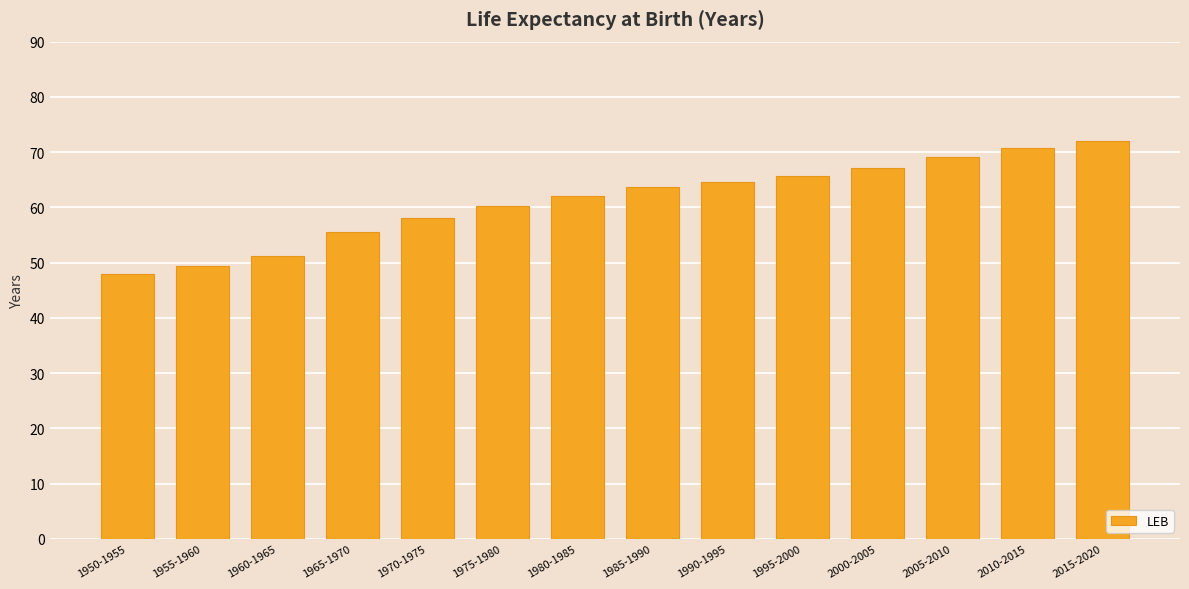

What is the value of the 3rd bar from the left?

51.2